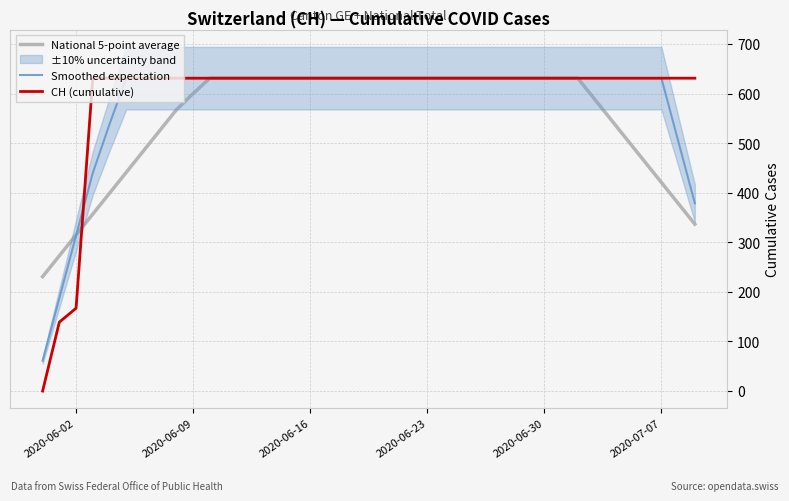

What is the maximum value for CH (cumulative)?

631.0